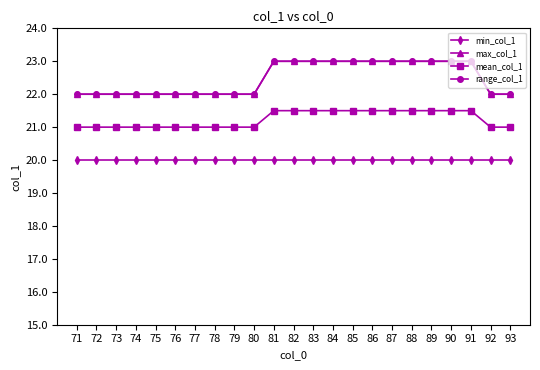

True or false: mean_col_1 and min_col_1 intersect in this chart.

False